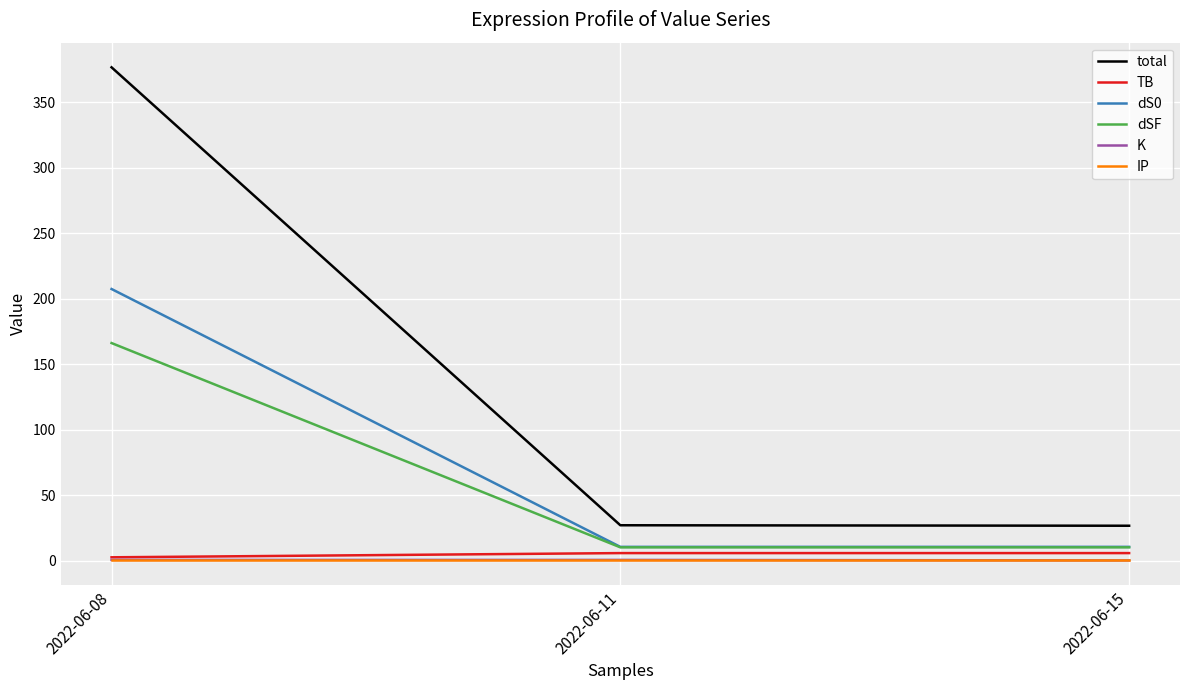

What is the minimum value for dSF?

10.1